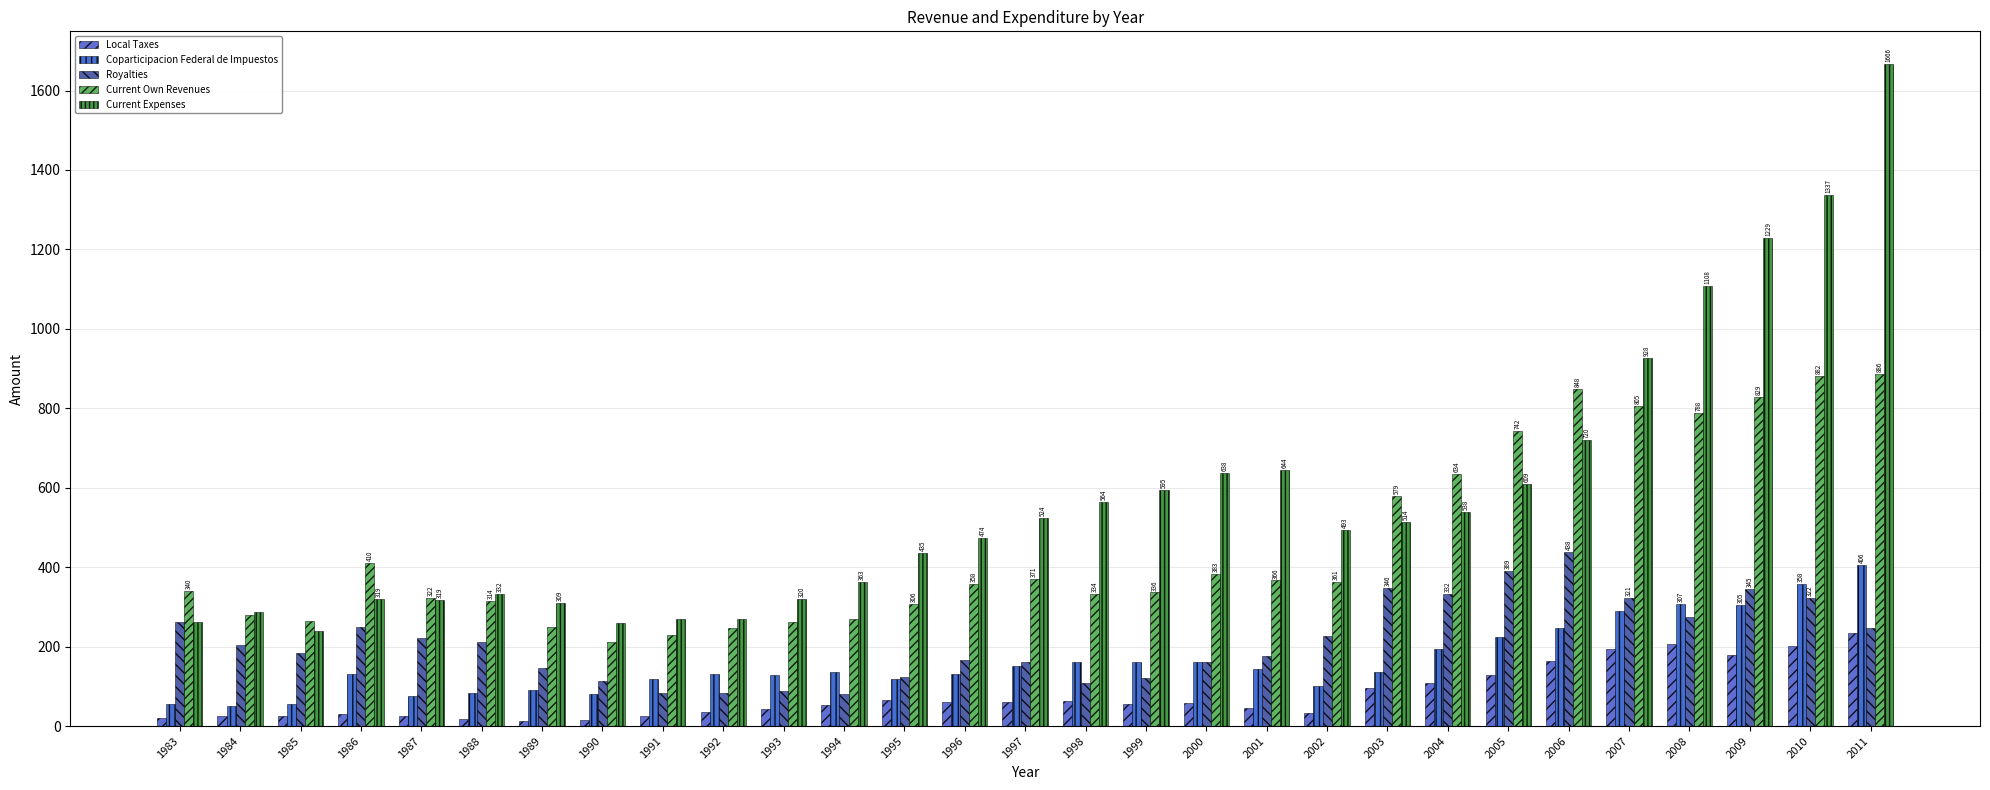

What is the approximate value of Coparticipacion Federal de Impuestos at 1989?

90.3